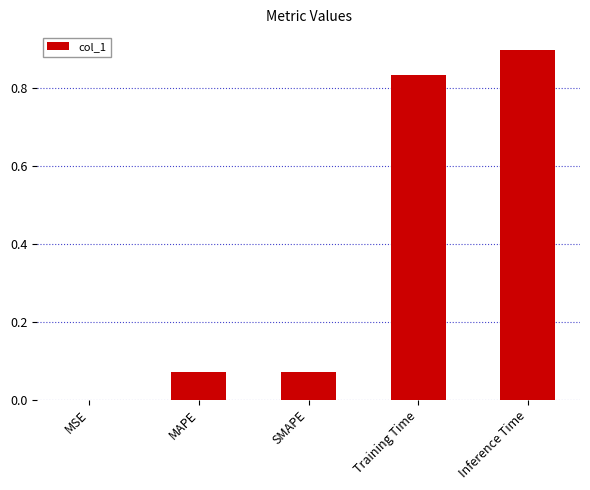

Are the bars horizontal?

No